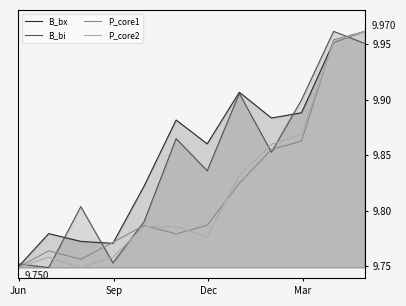

Which series has the widest spread of values?

B_bx